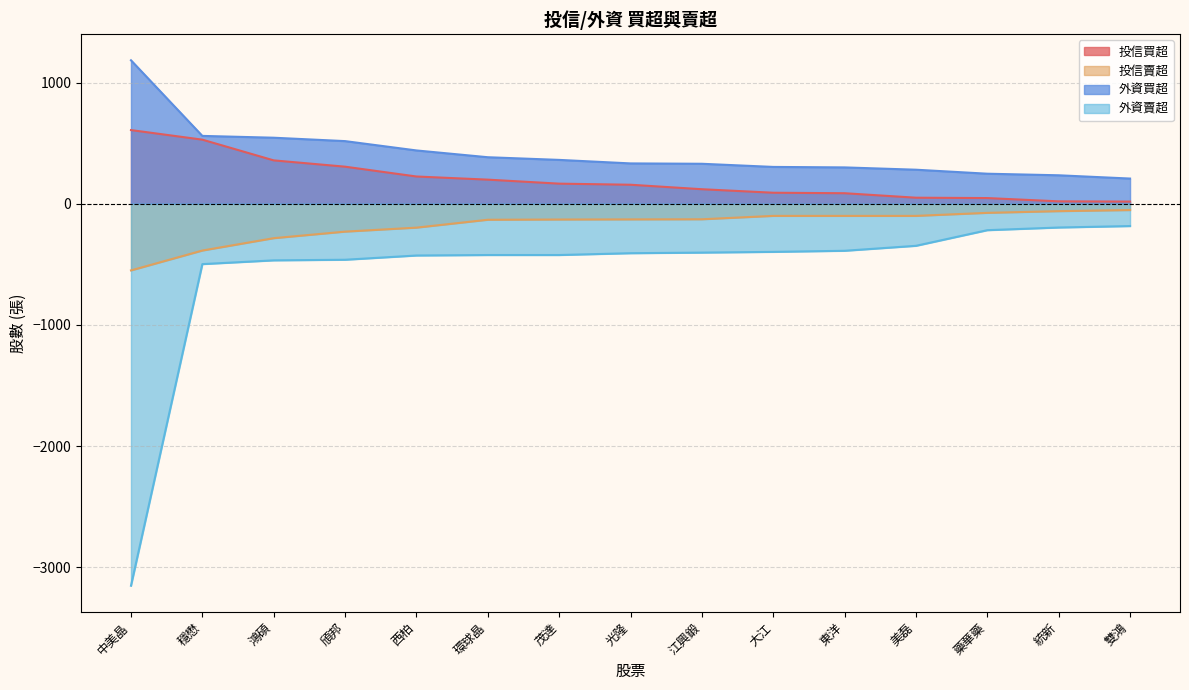

What is the value of the 外資買超 point at the 11th from the left?

300